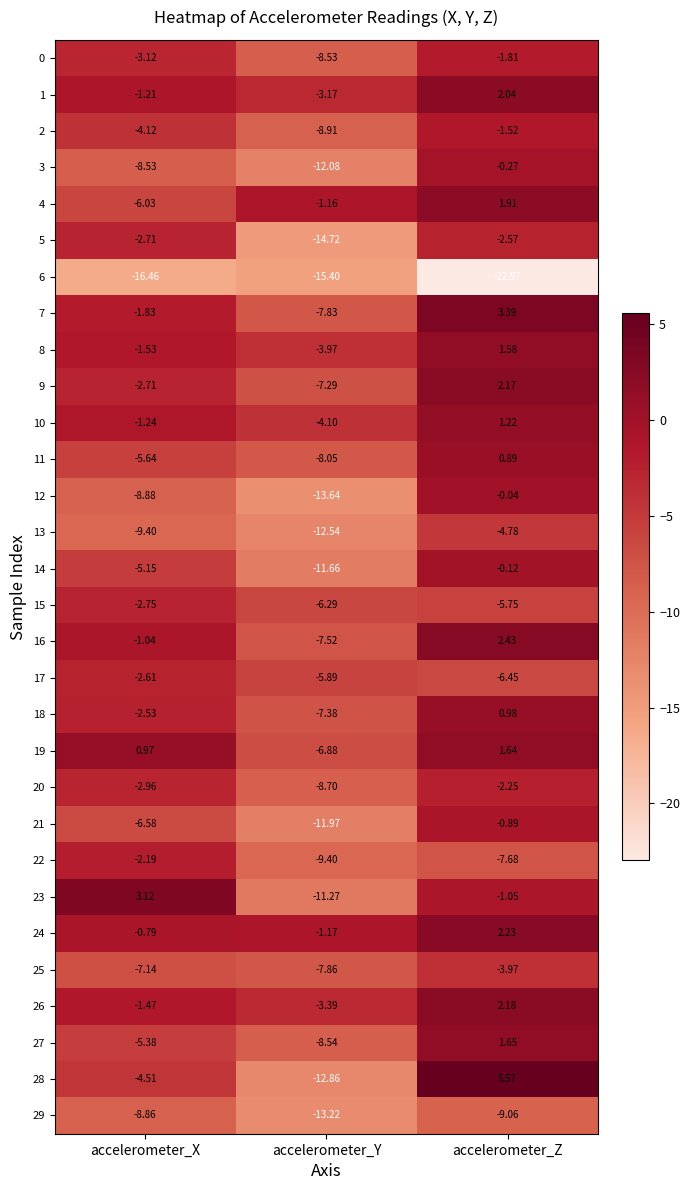

At which label does 26 reach its minimum?

accelerometer_Y